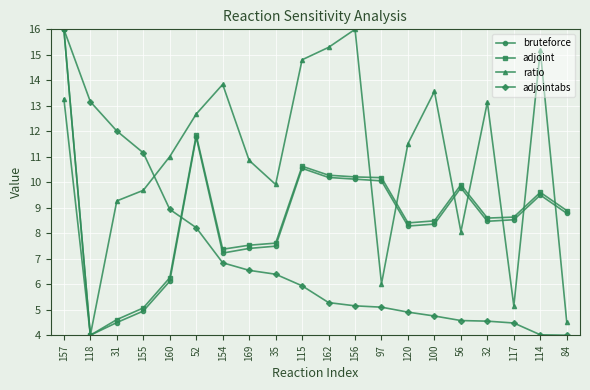

What is the average value of the adjointabs series?

7.1